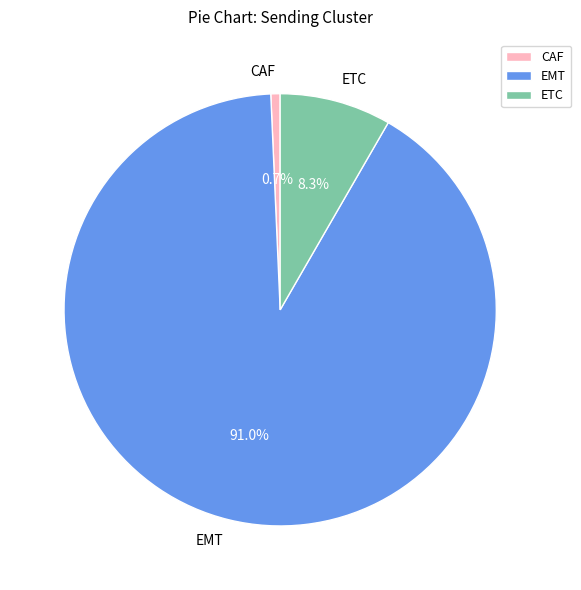

To the nearest percent, what percentage of the pie is CAF?

1%